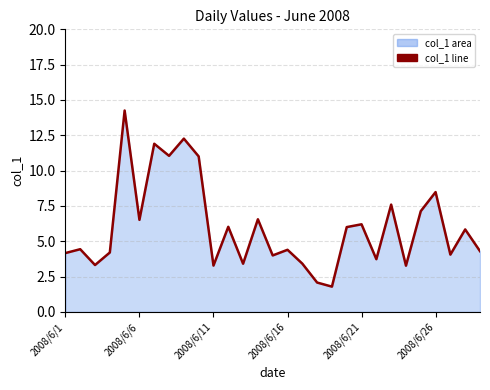

What is the minimum value shown in the chart?

1.8